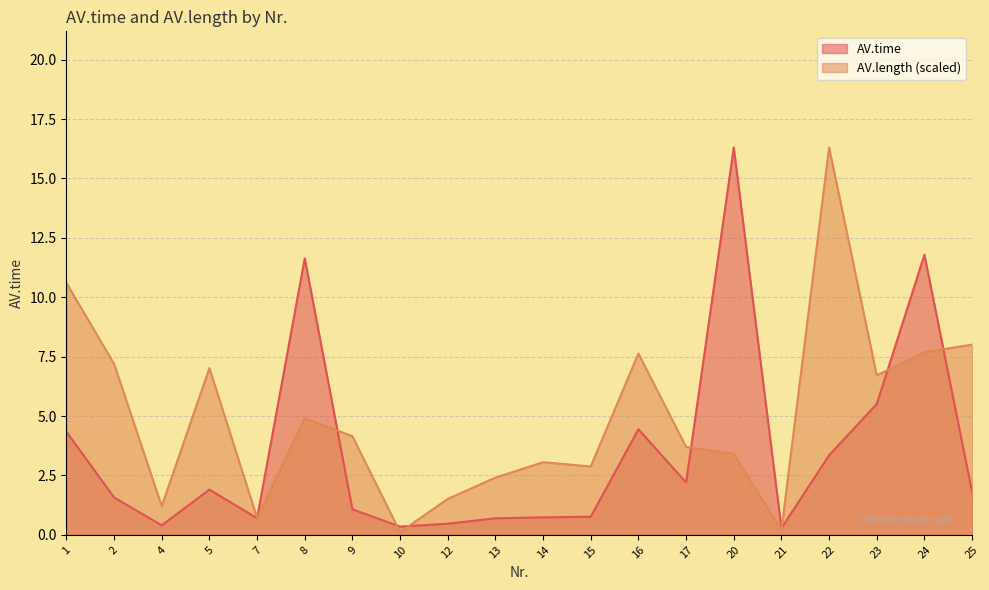

Which has a higher value, 5 or 17?

17